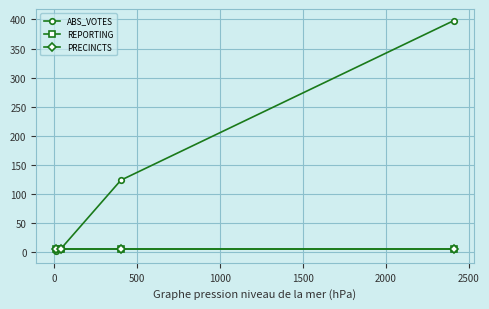

Reading left to right, list all the values displayed in this chart.

ABS_VOTES: 2	6	124	398
REPORTING: 6	6	6	6
PRECINCTS: 6	6	6	6